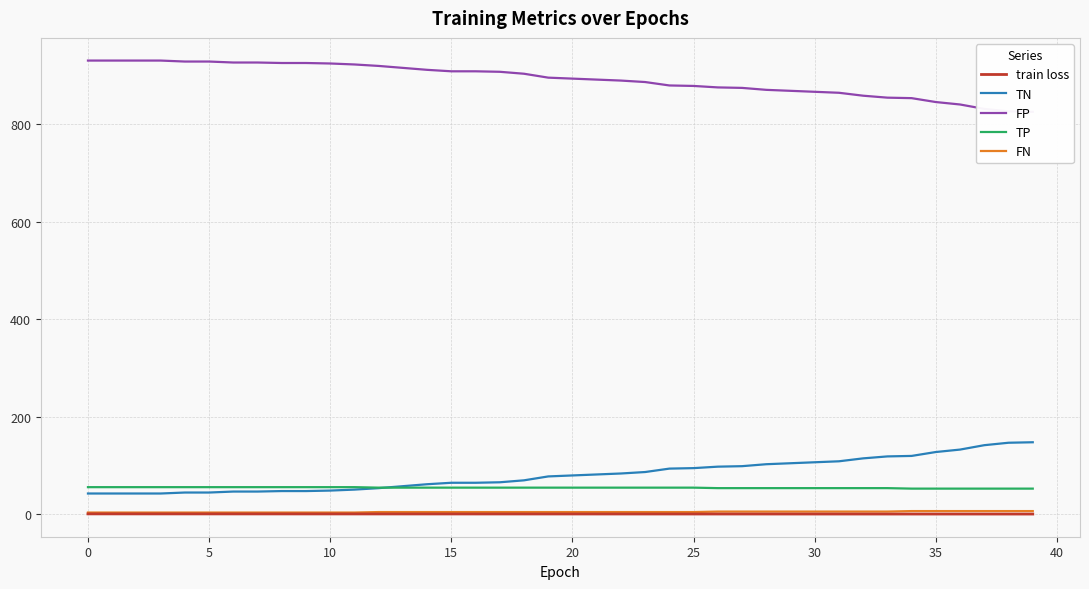

How many distinct data groups are displayed?

5